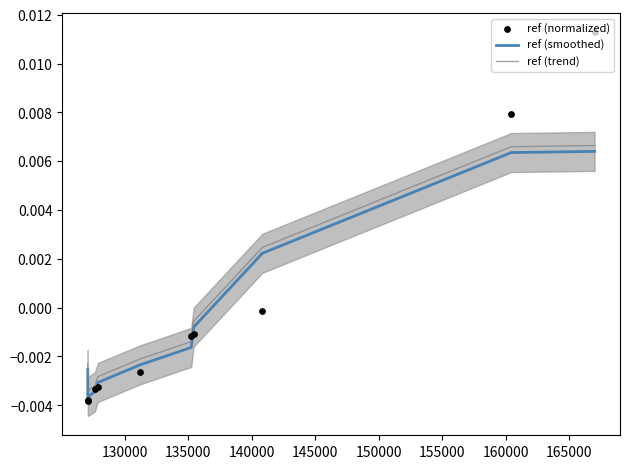

Which series has the widest spread of Y values?

ref (normalized)